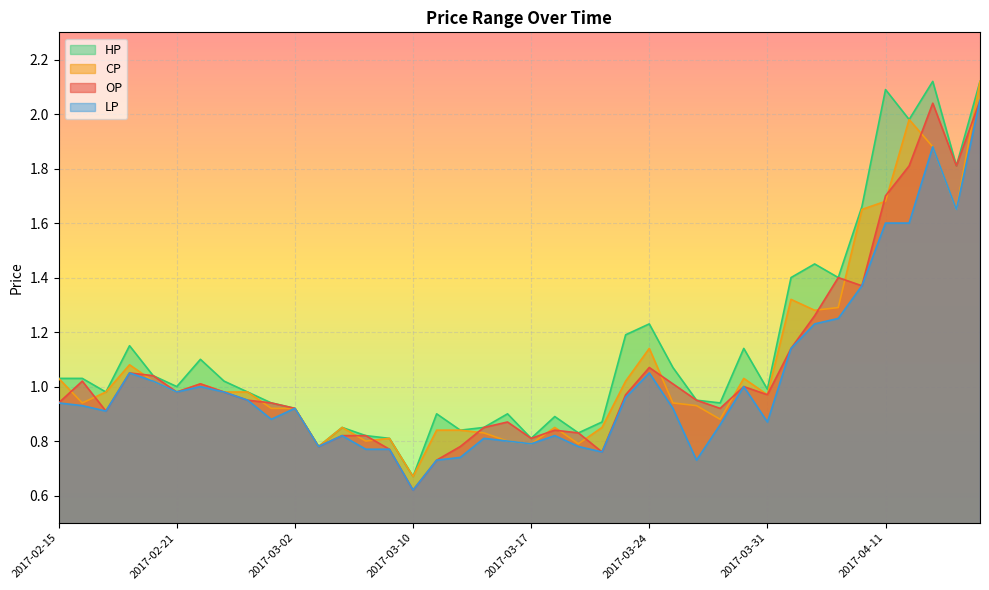

True or false: LP has a value of 0.9 at 2017-03-29.

True